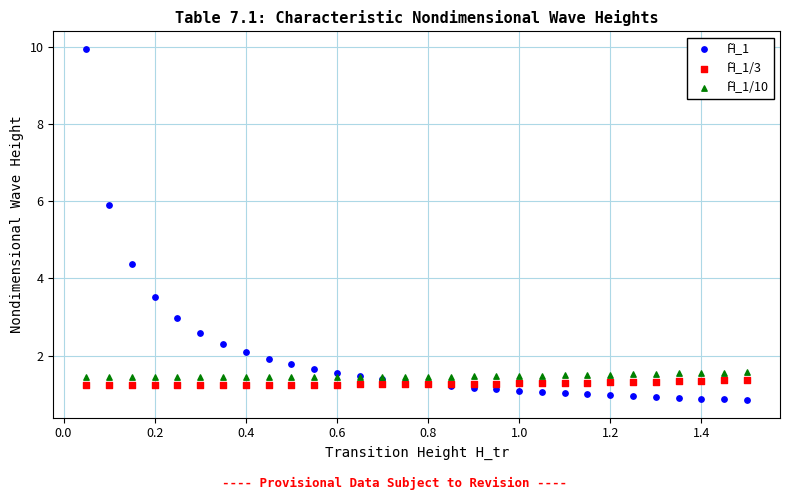

What is the X range (max minus min) for the scatter plot?

1.4